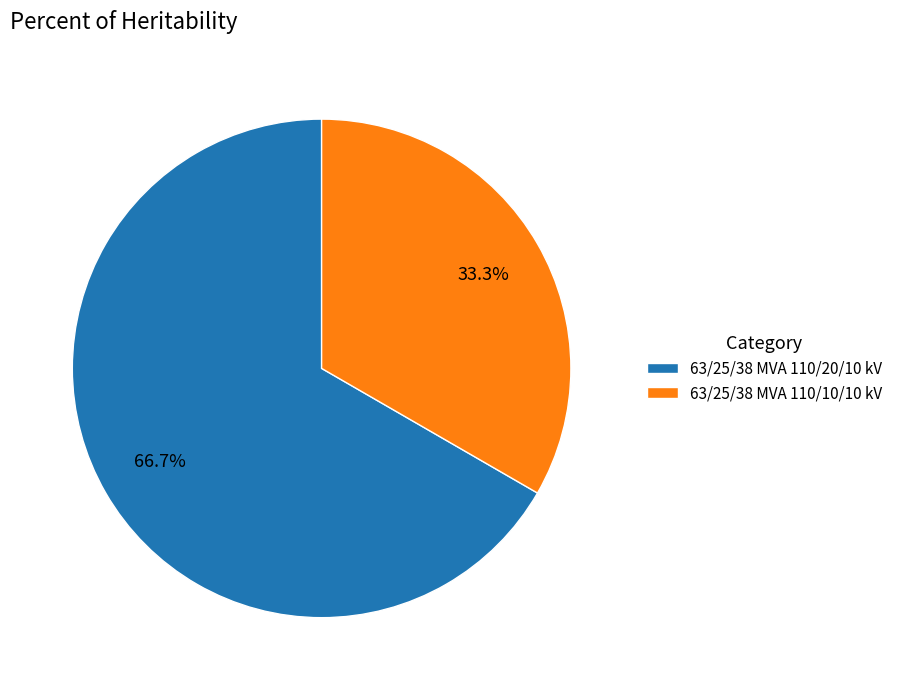

Combined, do 63/25/38 MVA 110/10/10 kV and 63/25/38 MVA 110/20/10 kV account for over 50%?

Yes